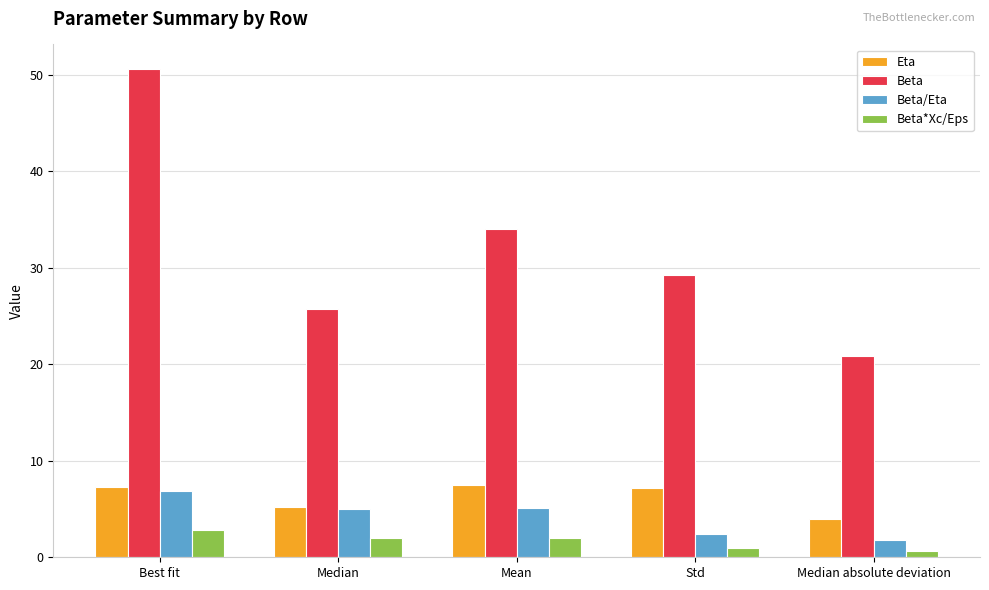

What is the difference between the maximum and minimum values in the Beta series?

29.8